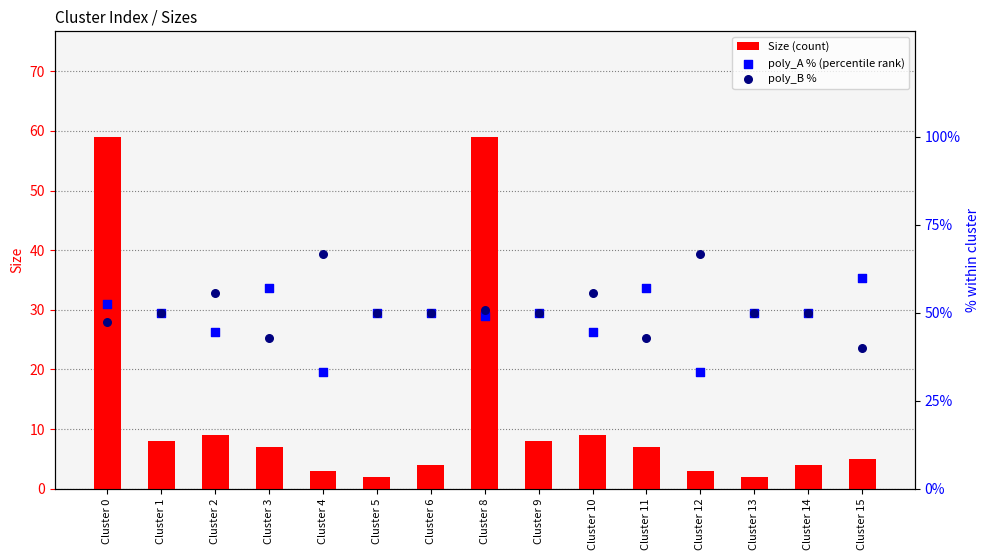

Which series has the largest total across all categories?

poly_B %